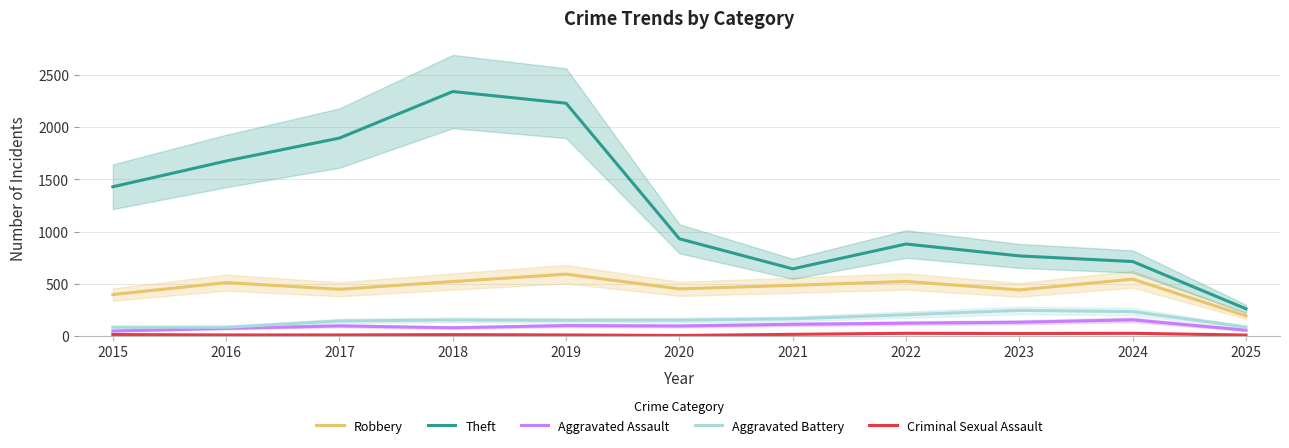

What is the lowest value of the Aggravated Battery series?

82